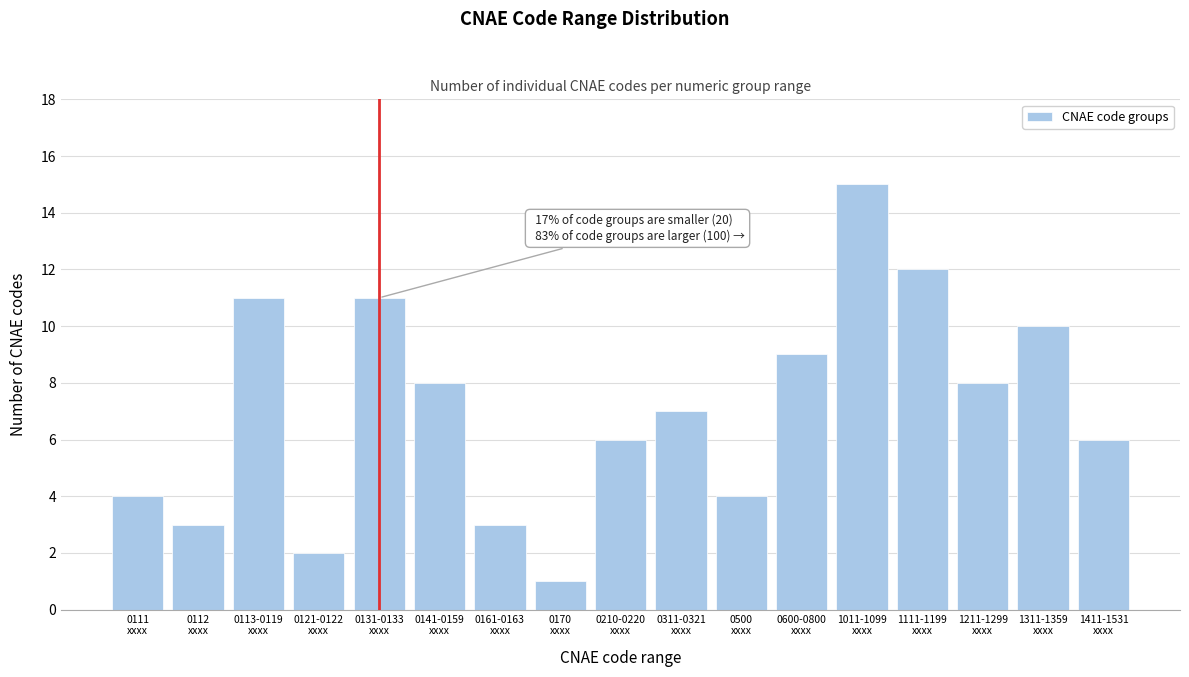

Reading left to right, list all the values displayed in this chart.

4	3	11	2	11	8	3	1	6	7	4	9	15	12	8	10	6